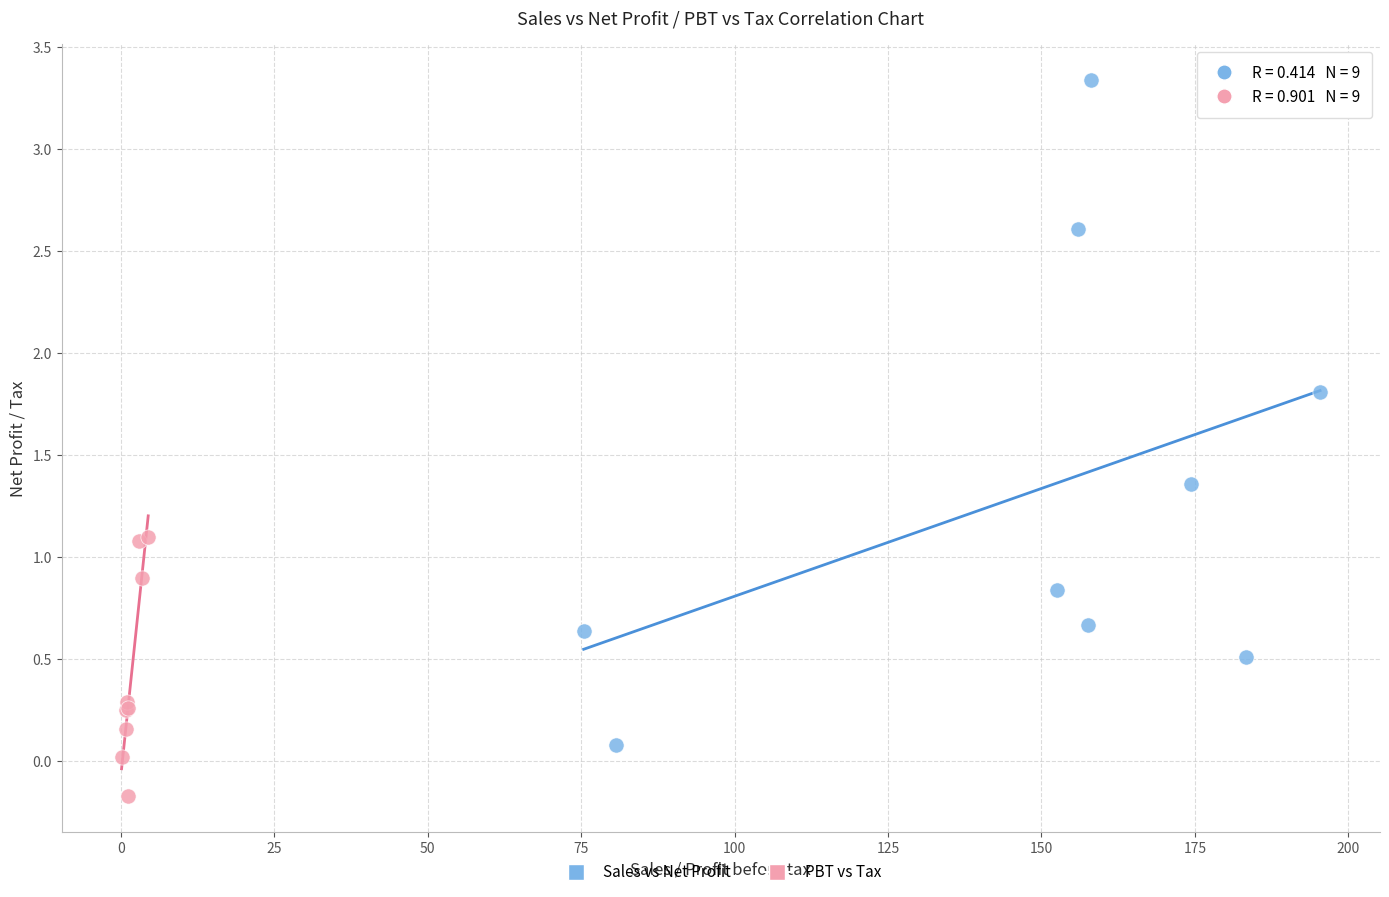

Which series contains the highest Y value?

Sales vs Net Profit